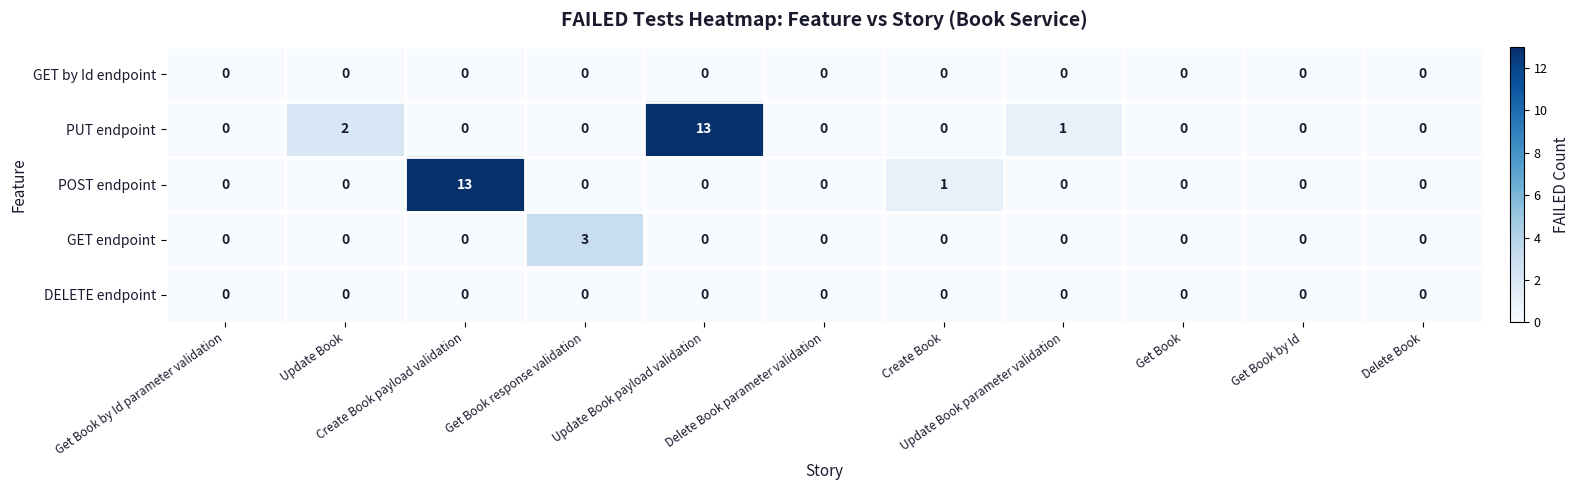

What is the maximum value shown in the chart?

13